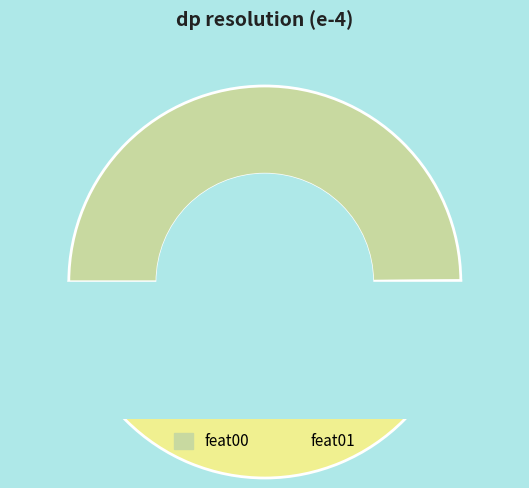

Is it true that feat01 is 61% of the pie?

False